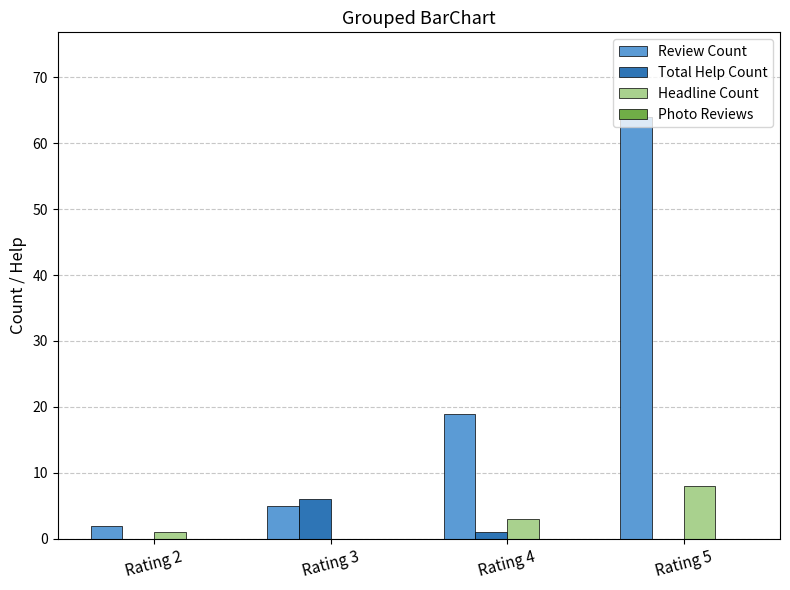

Which series changed the most between Rating 3 and Rating 5?

Review Count